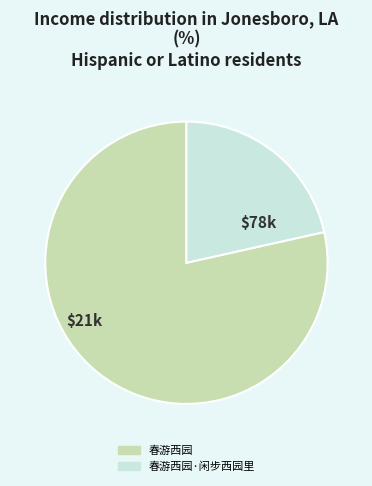

Is there a majority slice in this chart?

Yes